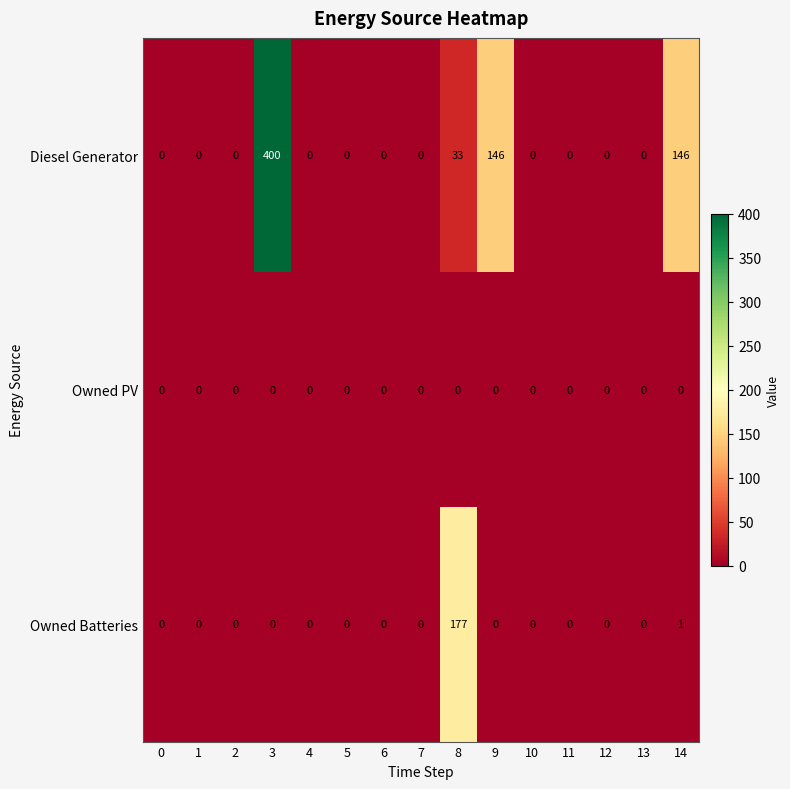

Count the number of categories in the chart.

15